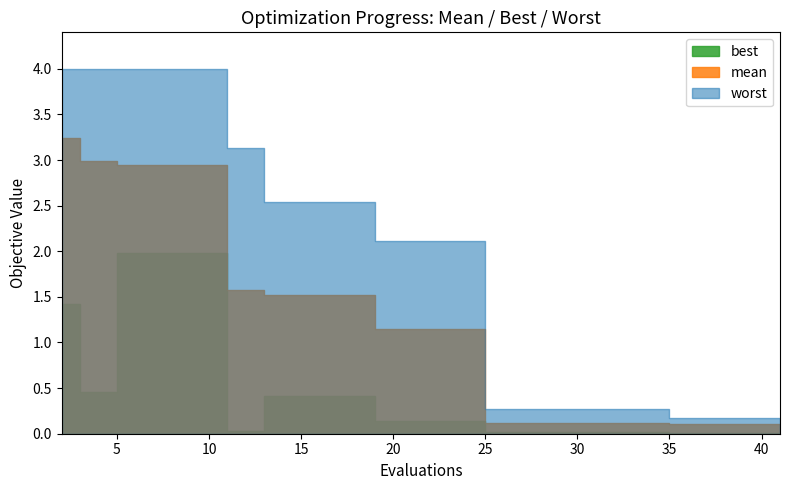

How many data points does each series have?

21